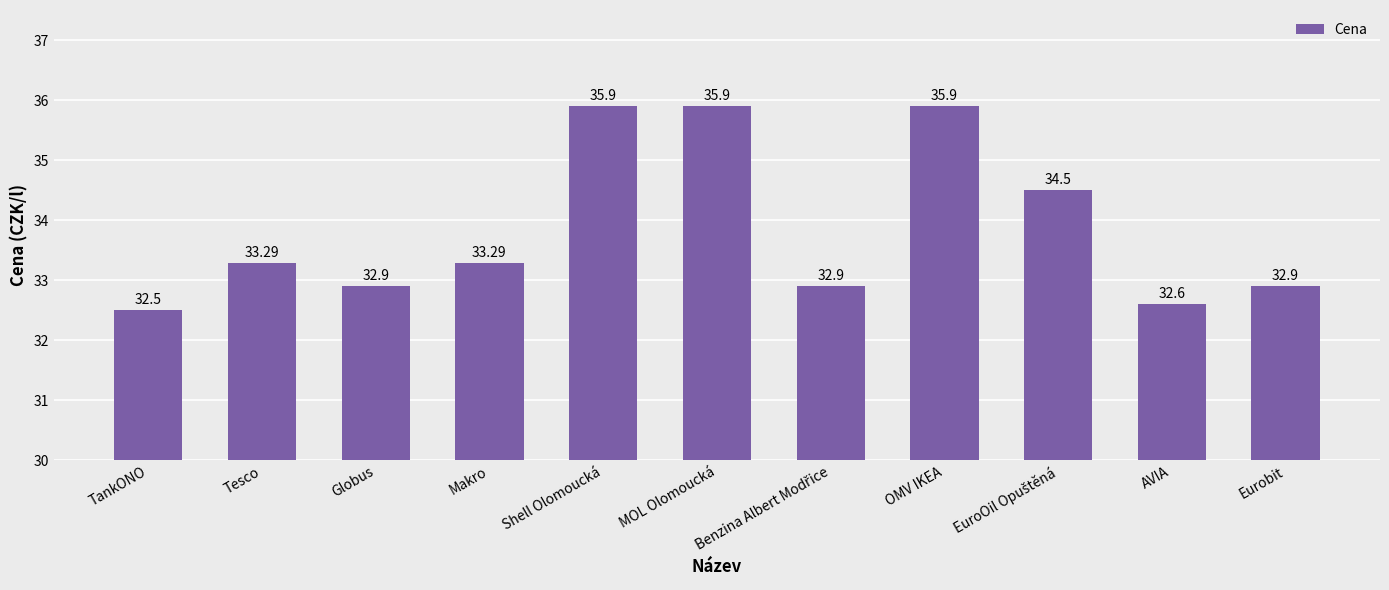

What is the label of the 11th bar from the right?

TankONO